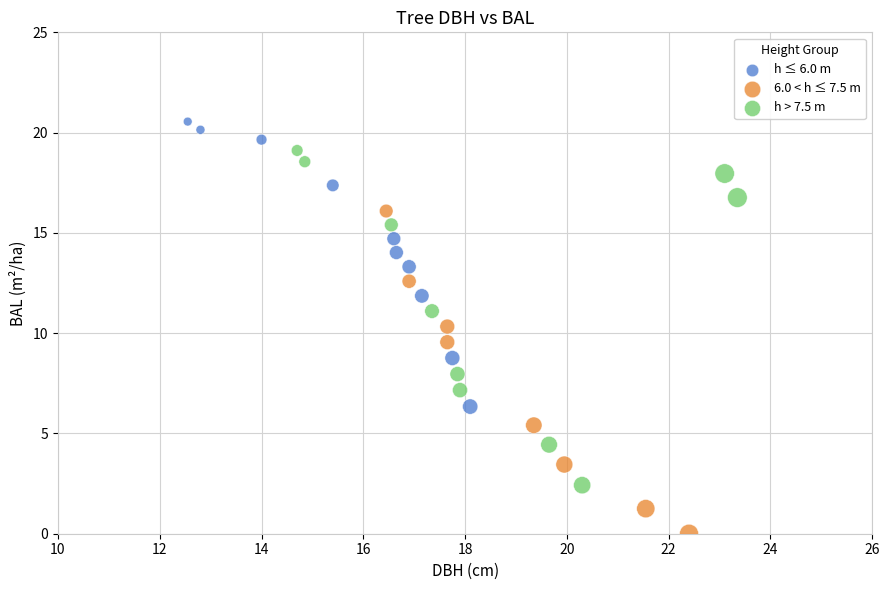

Which series reaches the minimum Y coordinate?

6.0 < h ≤ 7.5 m